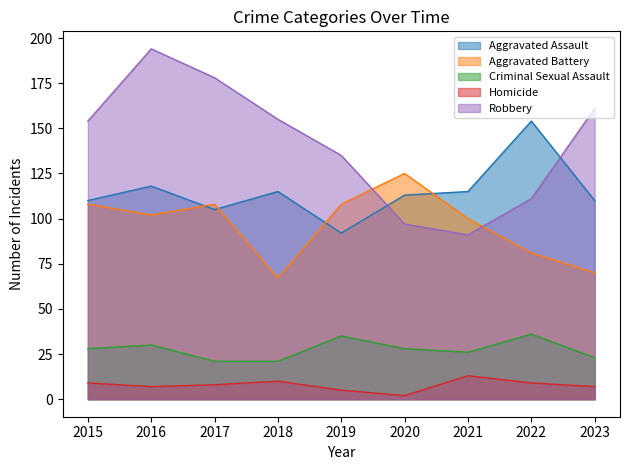

Reading left to right, extract all data points from this chart.

Aggravated Assault: 110	118	105	115	92	113	115	154	110
Aggravated Battery: 108	102	108	67	108	125	100	81	70
Criminal Sexual Assault: 28	30	21	21	35	28	26	36	23
Homicide: 9	7	8	10	5	2	13	9	7
Robbery: 154	194	178	155	135	97	91	111	161